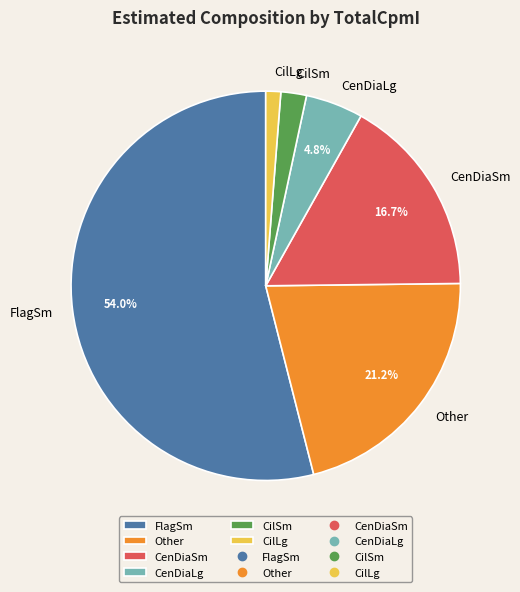

True or false: Other accounts for 35% of the total.

False